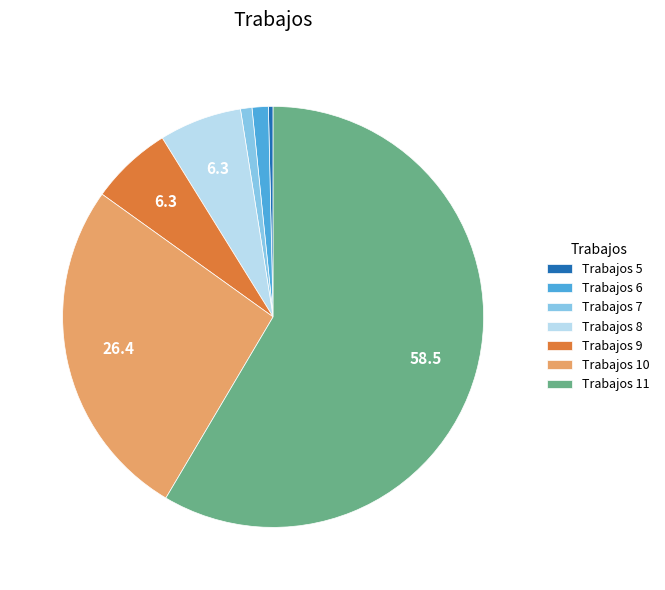

What is the majority slice?

Trabajos 11